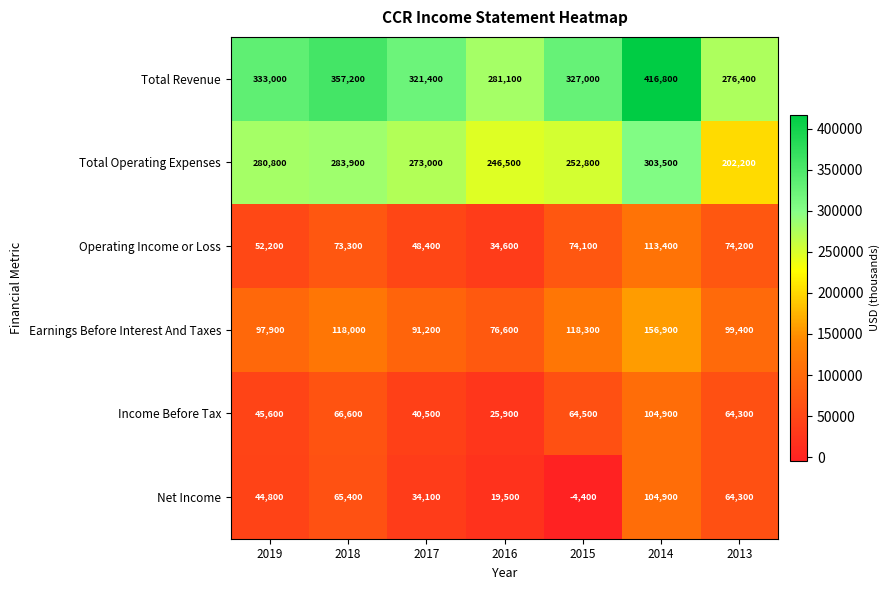

List the labels in order of Net Income value, largest first.

2014, 2018, 2013, 2019, 2017, 2016, 2015